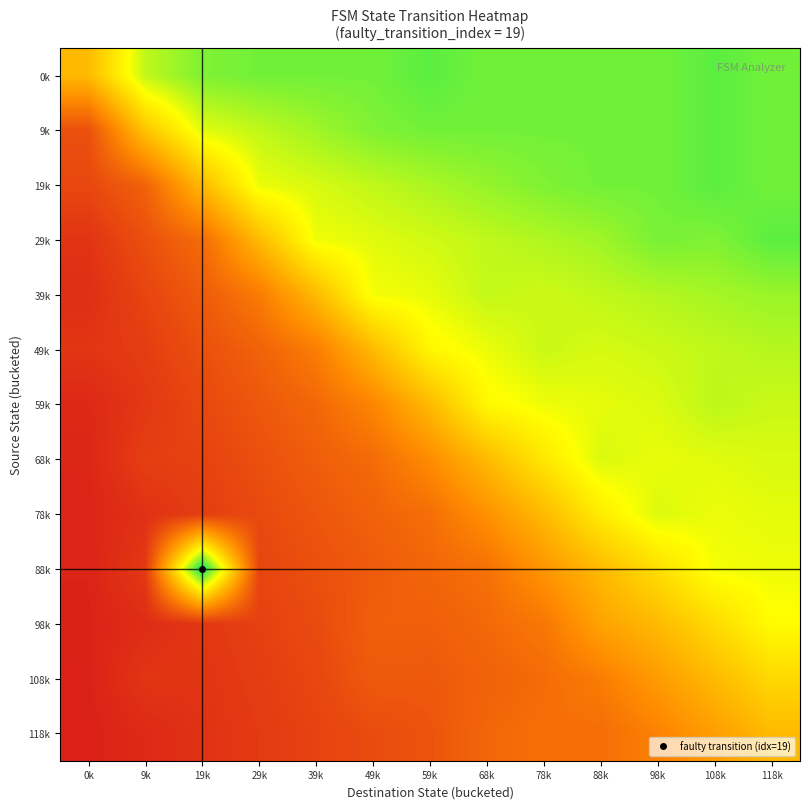

At which category is the sum across all series the highest?

118k